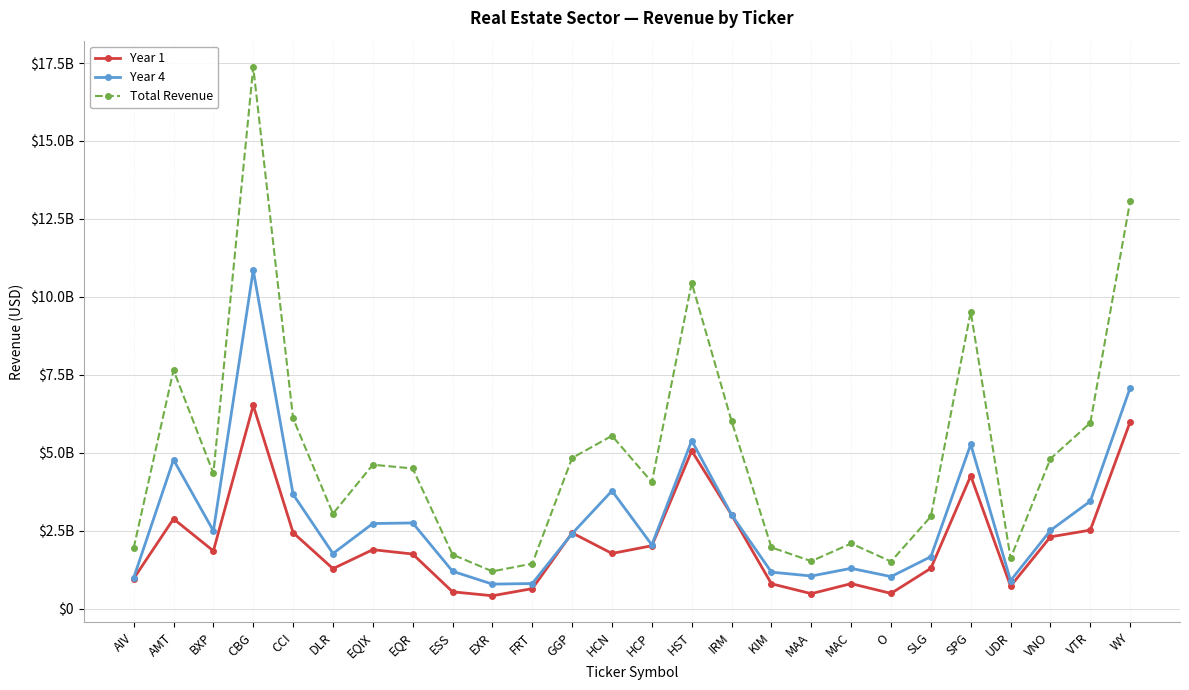

What is the sum of all Year 1 values?

55010248000